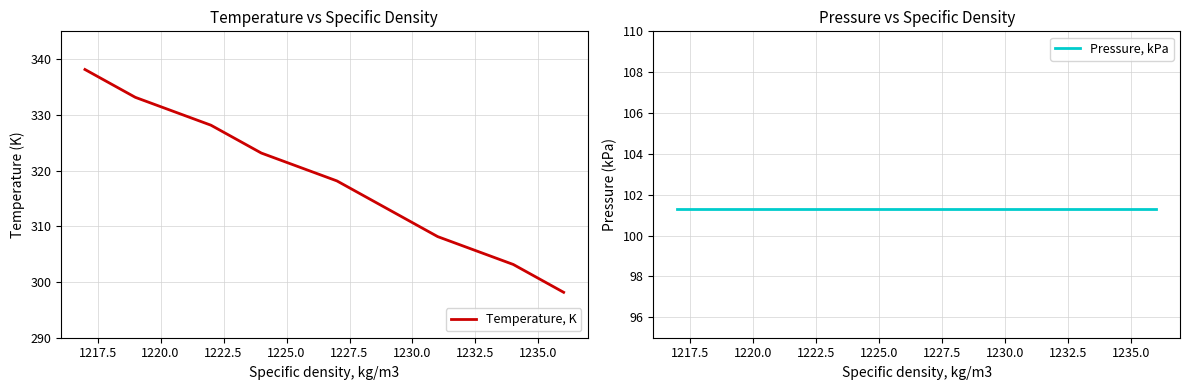

True or false: Temperature, K and Pressure, kPa cross at least once.

False